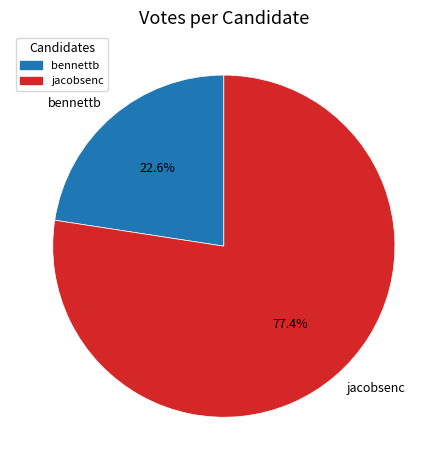

To the nearest percent, what percentage of the pie is jacobsenc?

77%